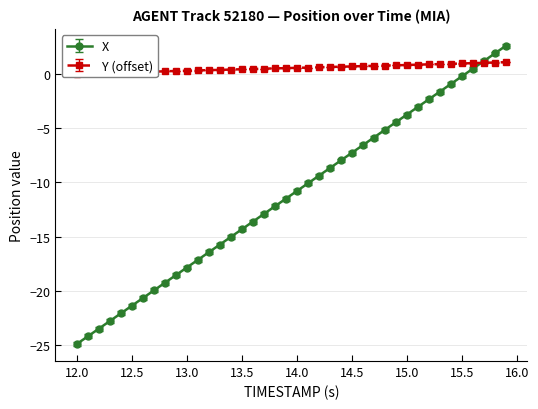

At which label is X closest to -11?

14.0